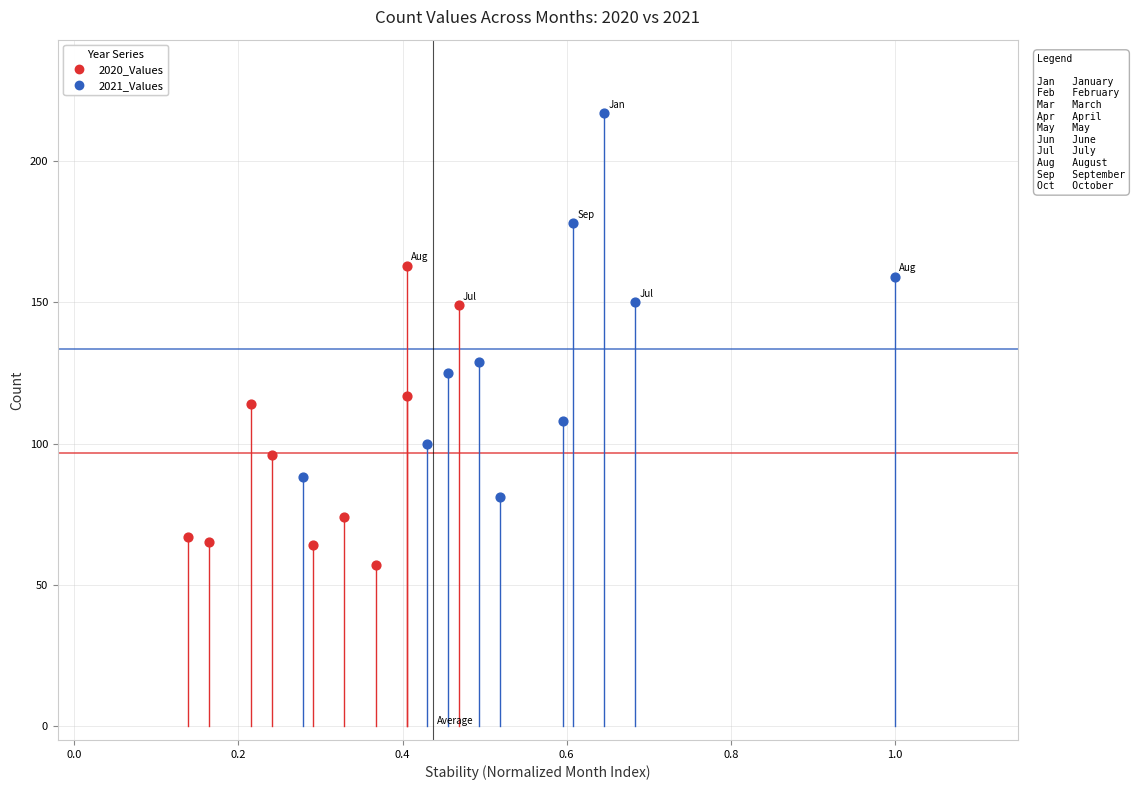

Which series contains the lowest Y value?

2020_Values